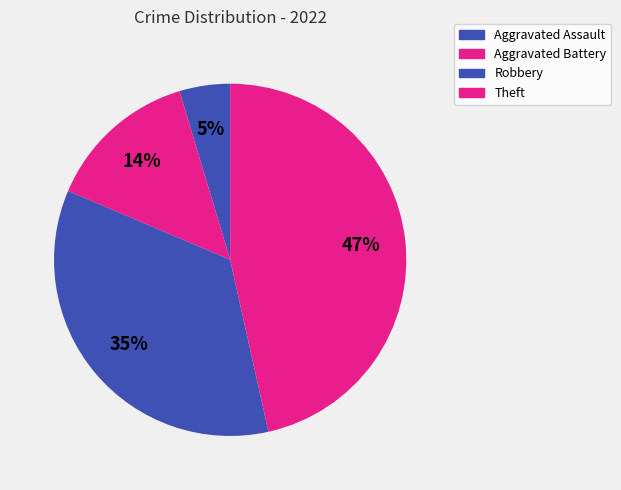

What percentage is the Aggravated Battery slice, to the nearest percent?

14%